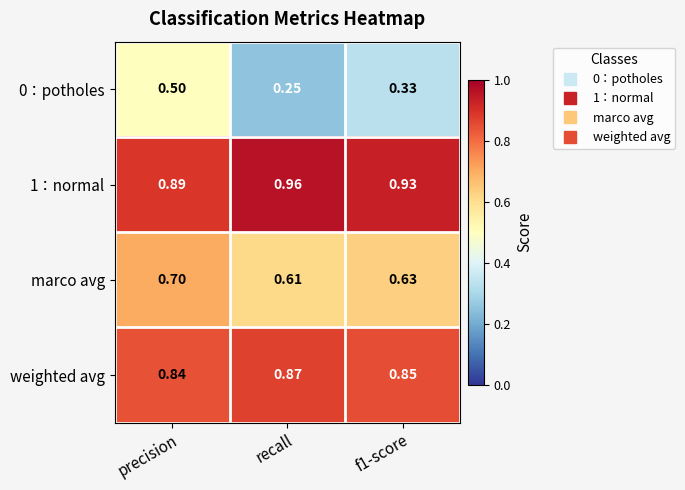

Which label corresponds to the smallest value in the chart?

recall